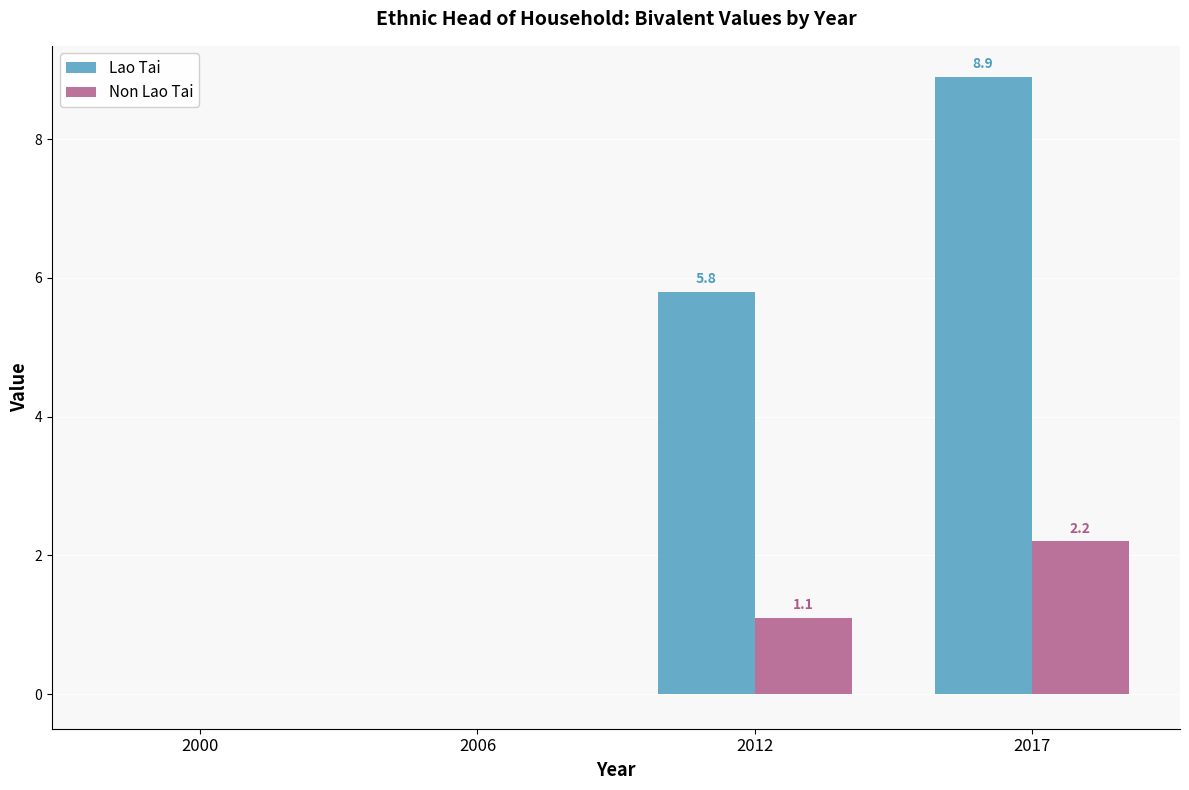

What are all the series names shown in the legend?

Lao Tai, Non Lao Tai